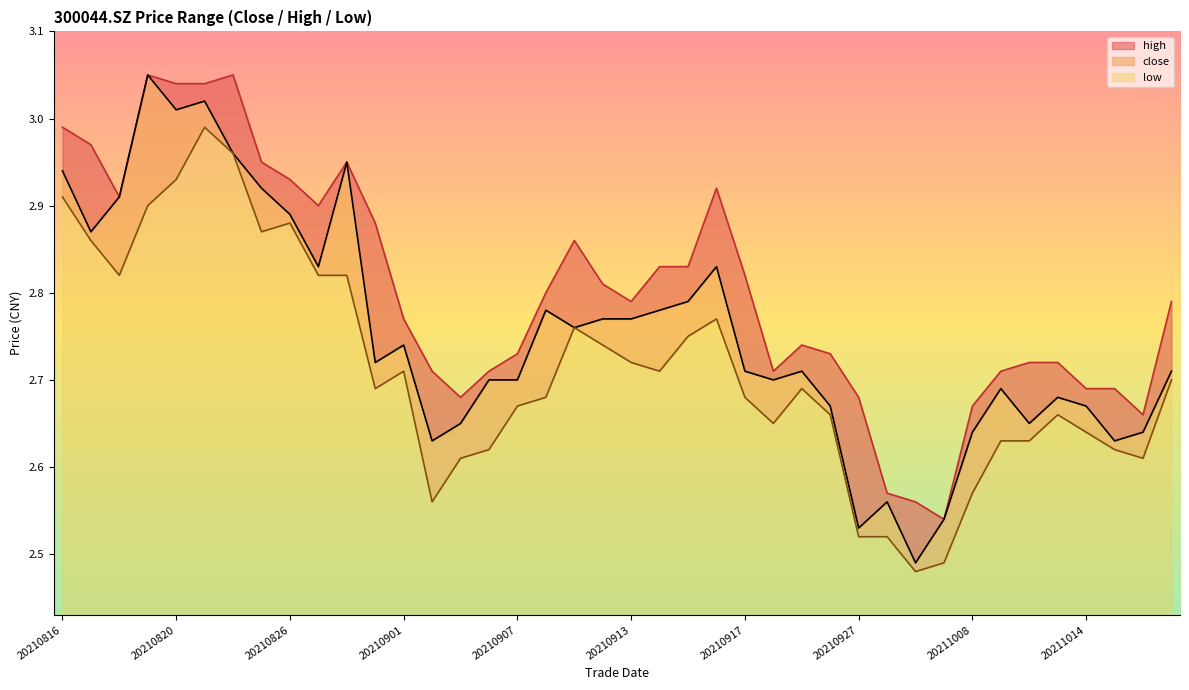

What is the average value of the low series?

2.7